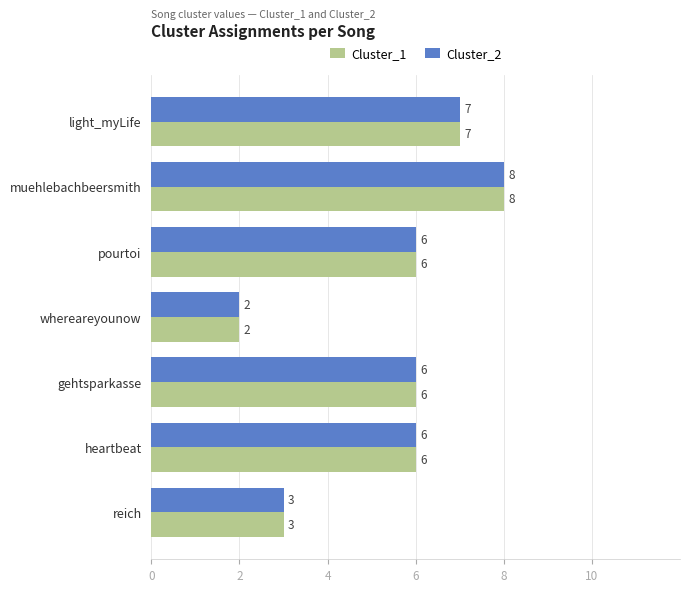

Is the value of Cluster_1 at whereareyounow greater than the value of Cluster_2 at pourtoi?

No